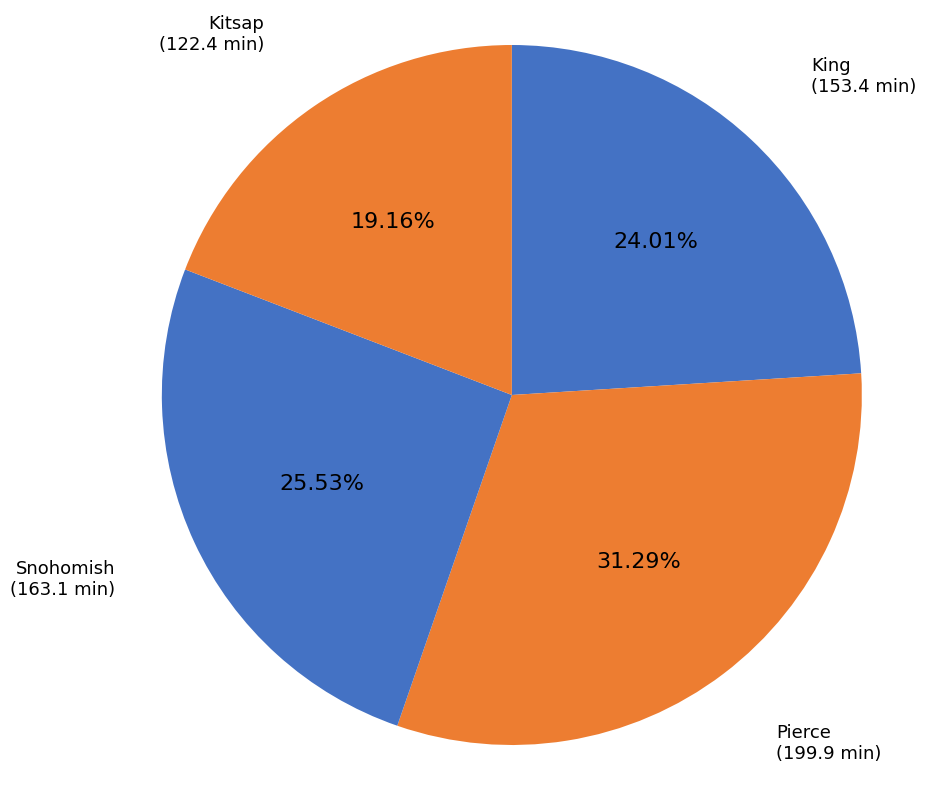

Rank the categories by value from lowest to highest.

Kitsap, King, Snohomish, Pierce